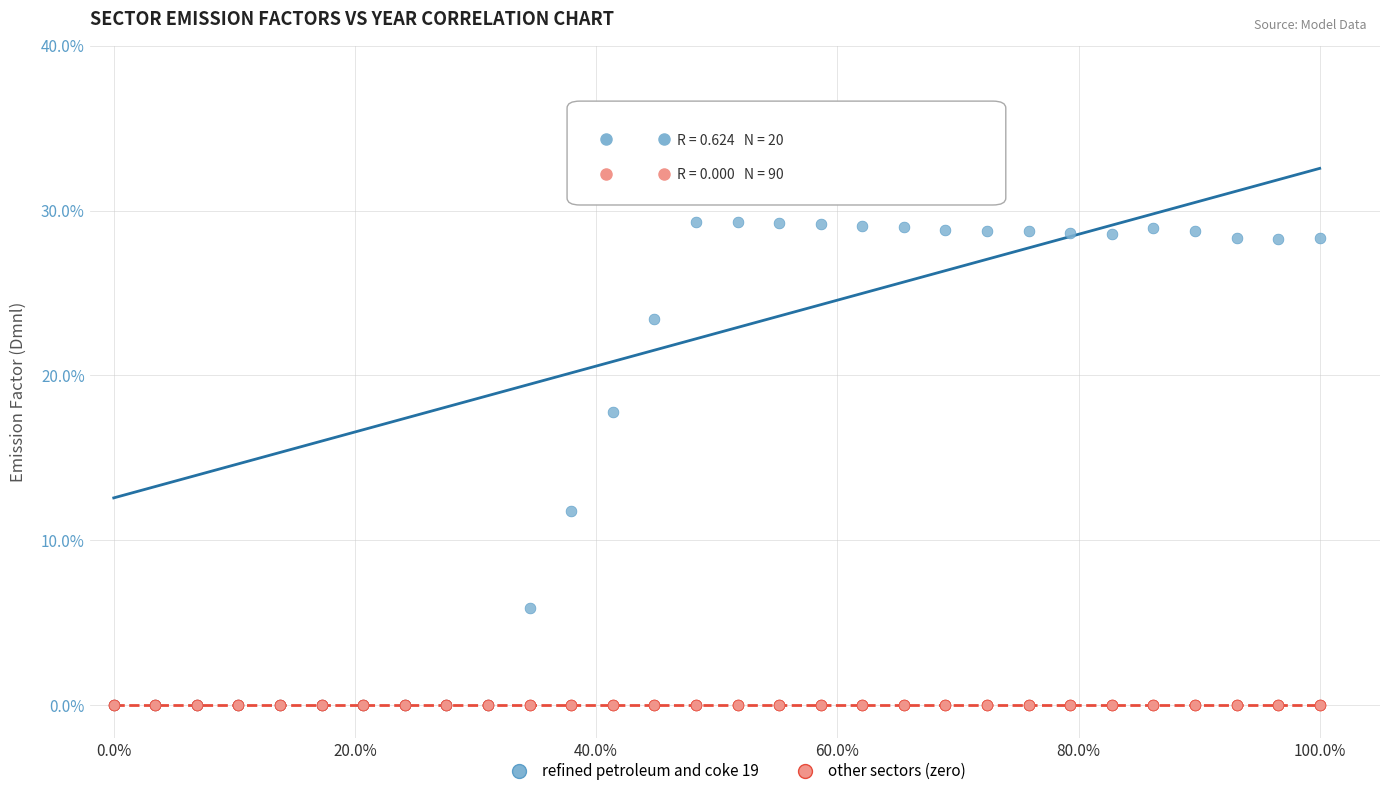

What are all the series names shown in the legend?

refined petroleum and coke 19, other sectors (zero)